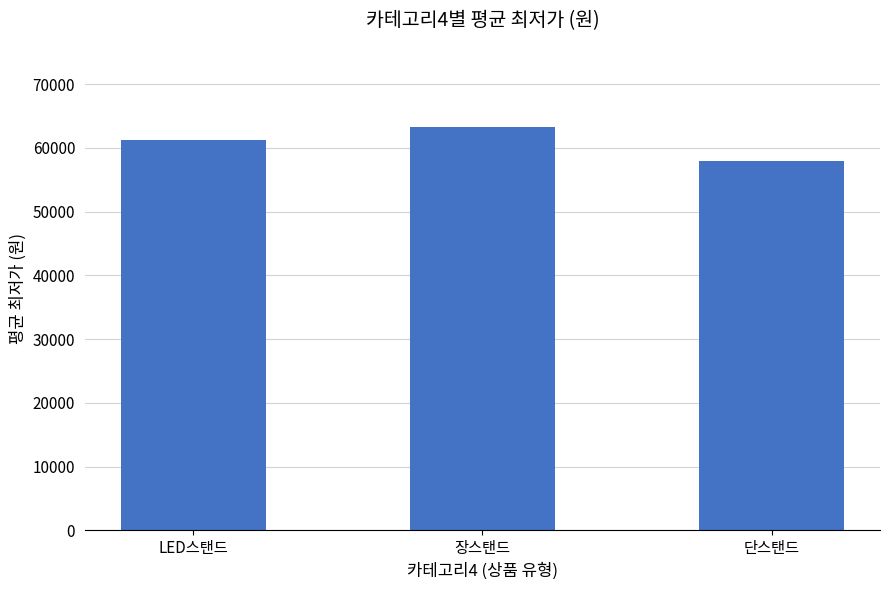

Which label corresponds to the largest value in the chart?

장스탠드